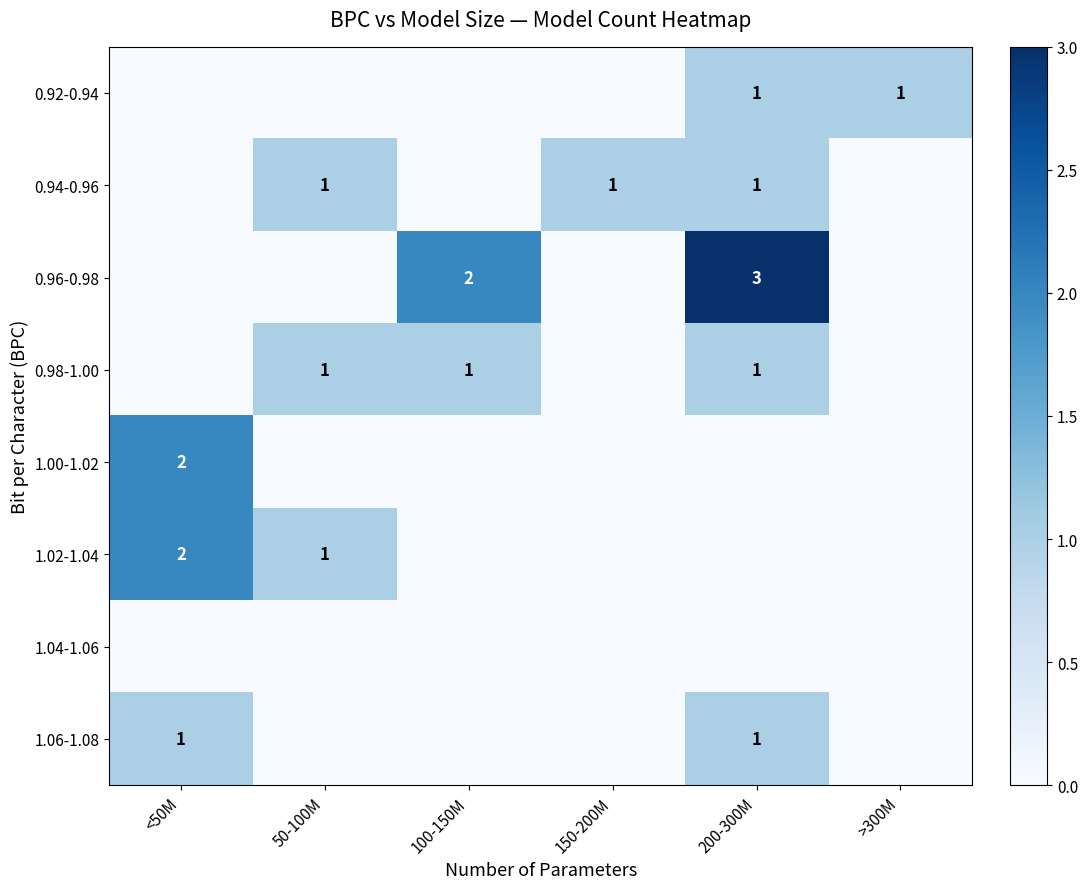

The value of 0.94-0.96 at 150-200M is 0. True or false?

False